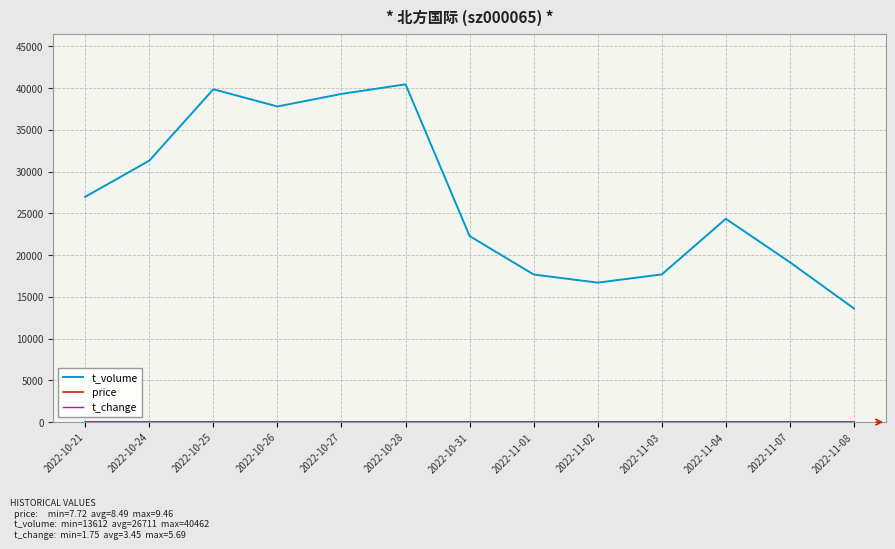

What is the maximum value for t_volume?

40462.0